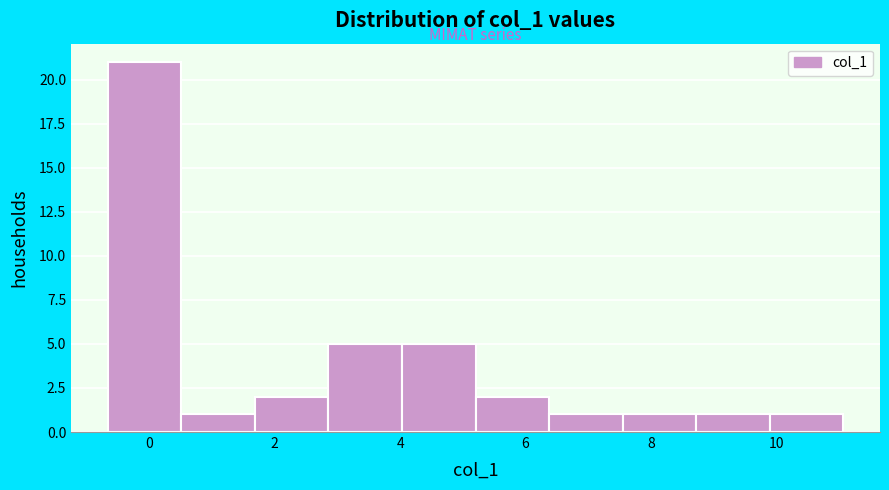

Which range on the x-axis has the tallest bar?

-0.6 to 0.6